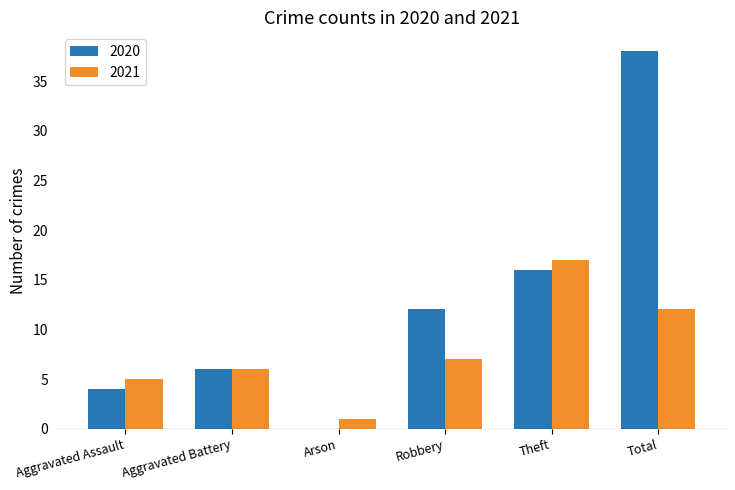

What is the difference between the 2021 values at Robbery and Aggravated Battery?

1